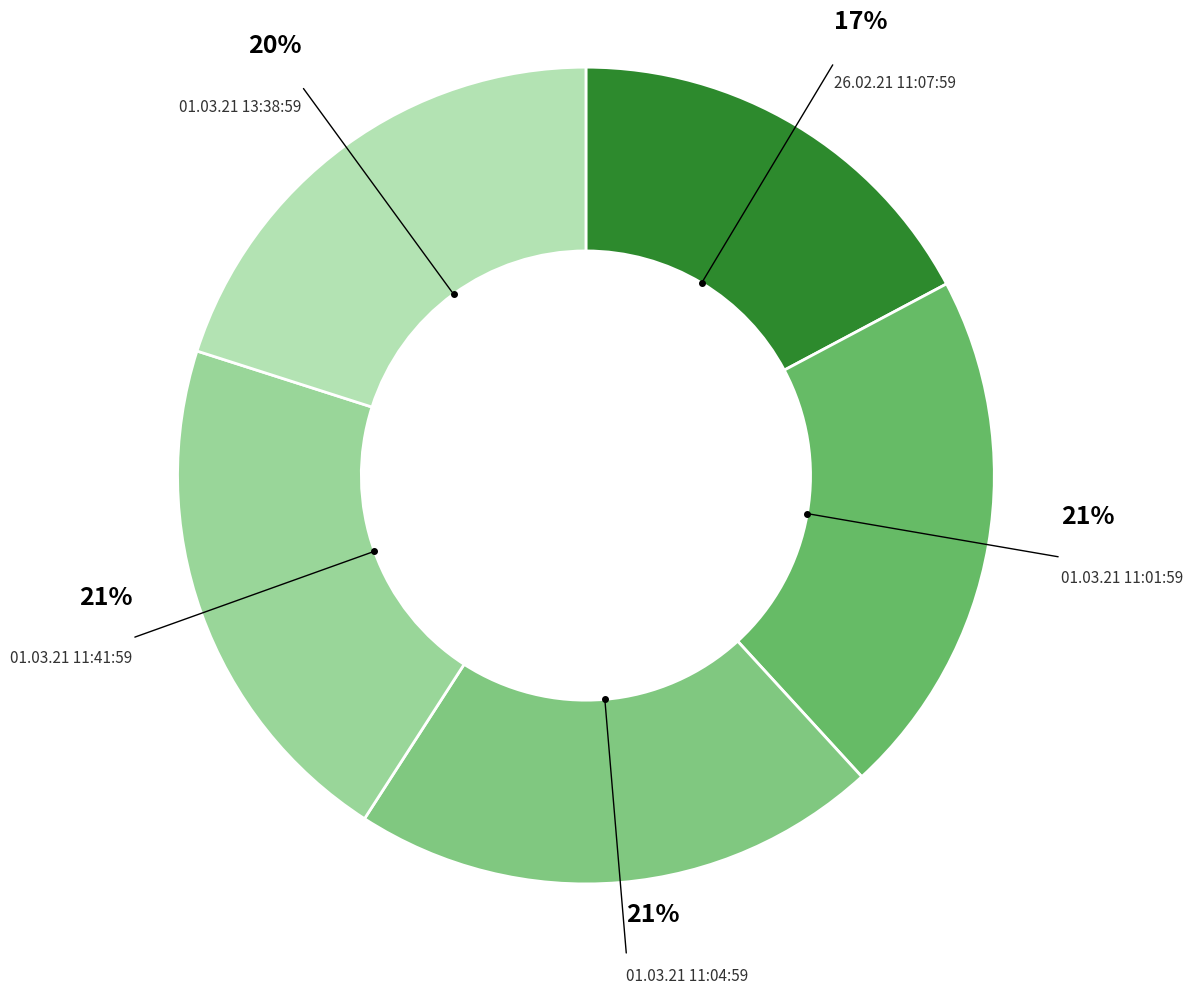

True or false: 01.03.21 11:41:59 accounts for 21% of the total.

True